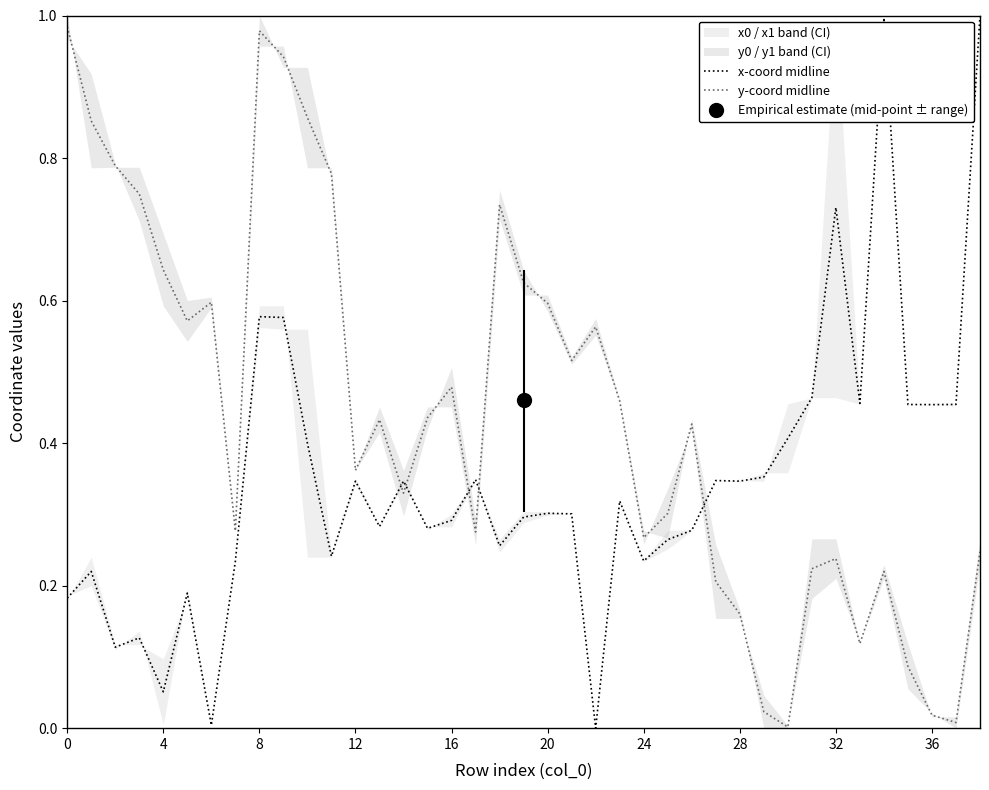

True or false: x-coord midline has a value of 0.4 at 16.

False